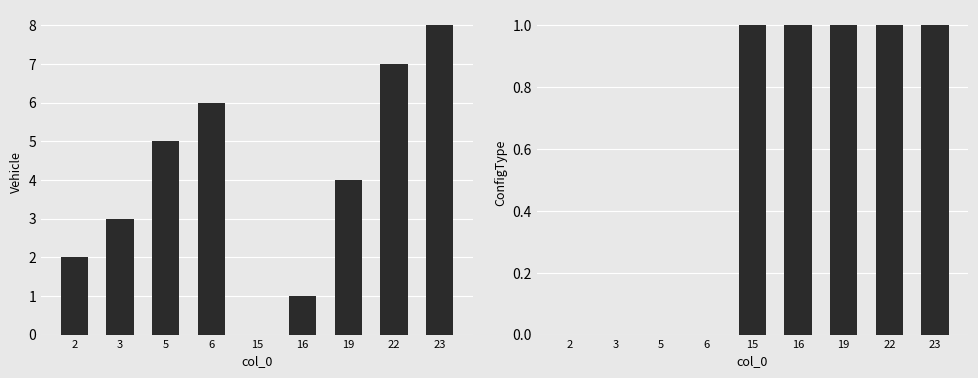

What is the greatest value displayed?

8